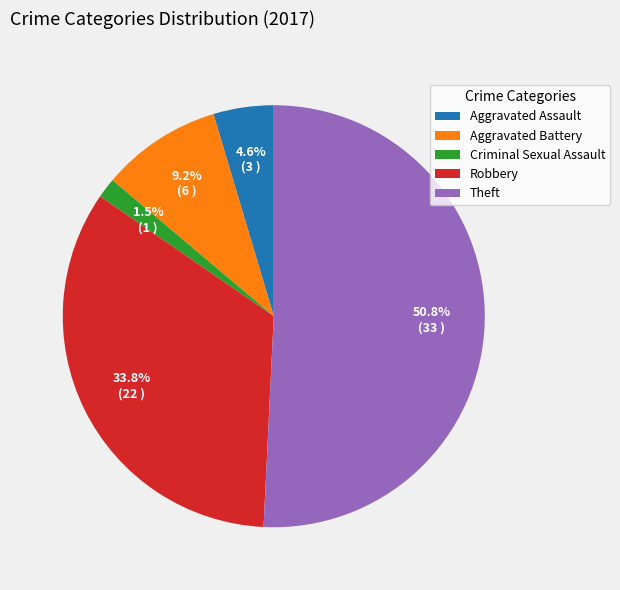

Is it true that Aggravated Assault is 5% of the pie?

True